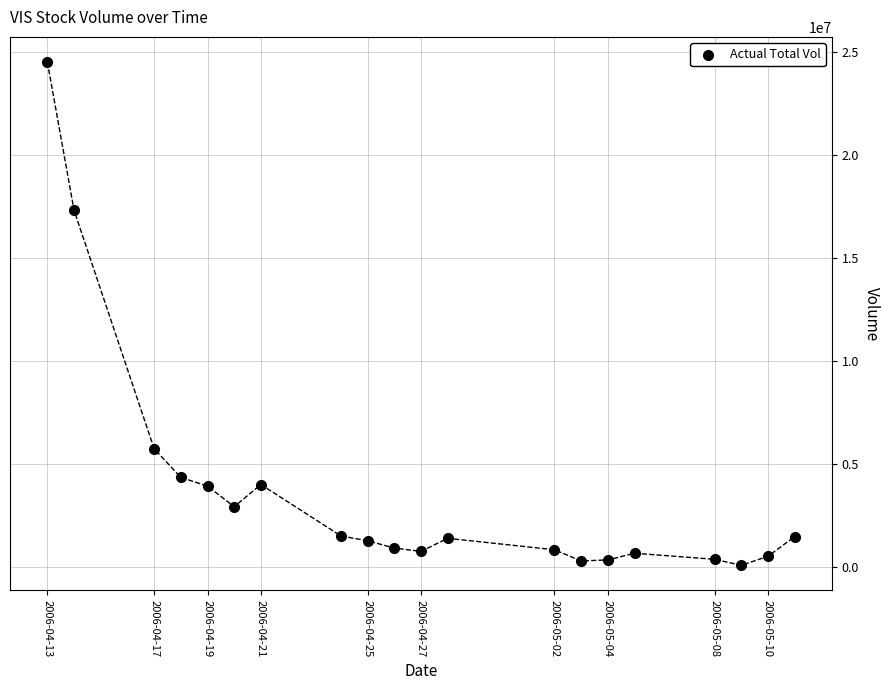

What Y value in the scatter plot is closest to 12290319?

17300691